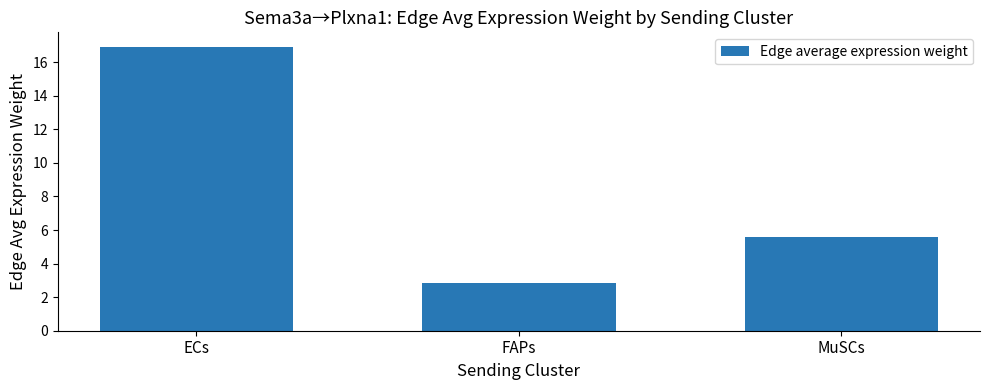

What is the ratio of the value at FAPs to the value at MuSCs?

0.5